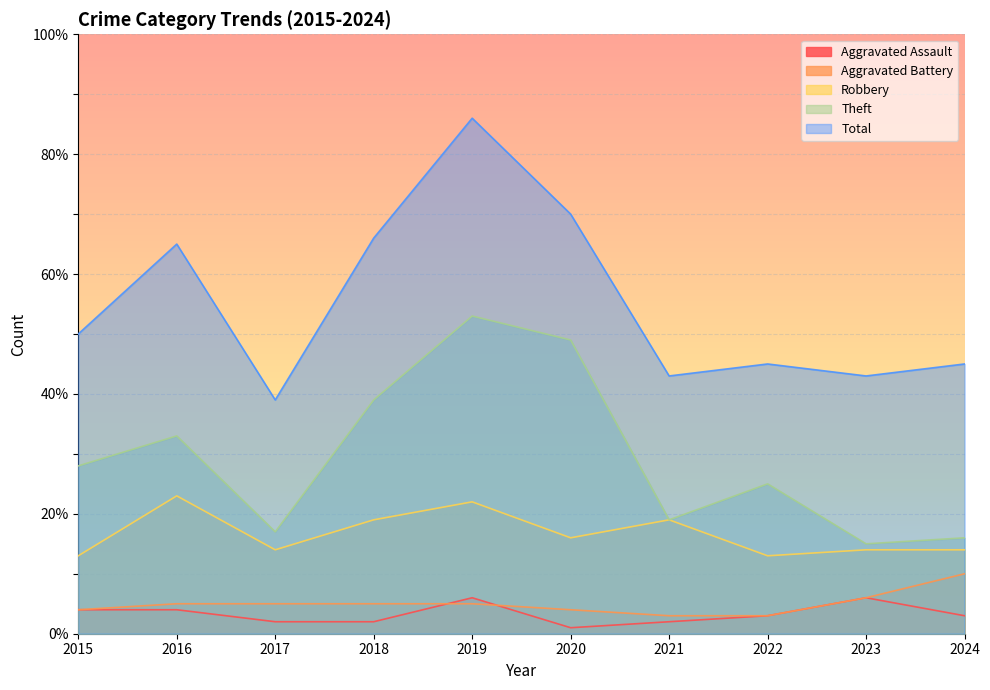

Reading left to right, list all the values displayed in this chart.

Aggravated Assault: 2015=4	2016=4	2017=2	2018=2	2019=6	2020=1	2021=2	2022=3	2023=6	2024=3
Aggravated Battery: 2015=4	2016=5	2017=5	2018=5	2019=5	2020=4	2021=3	2022=3	2023=6	2024=10
Robbery: 2015=13	2016=23	2017=14	2018=19	2019=22	2020=16	2021=19	2022=13	2023=14	2024=14
Theft: 2015=28	2016=33	2017=17	2018=39	2019=53	2020=49	2021=19	2022=25	2023=15	2024=16
Total: 2015=50	2016=65	2017=39	2018=66	2019=86	2020=70	2021=43	2022=45	2023=43	2024=45